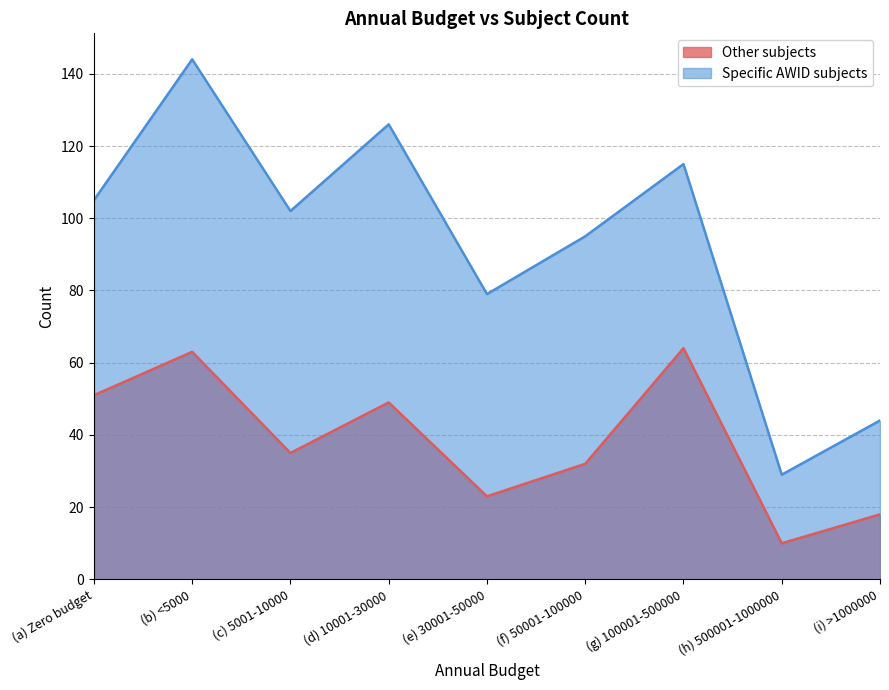

Rank the series by their average value, from lowest to highest.

Other subjects, Specific AWID subjects